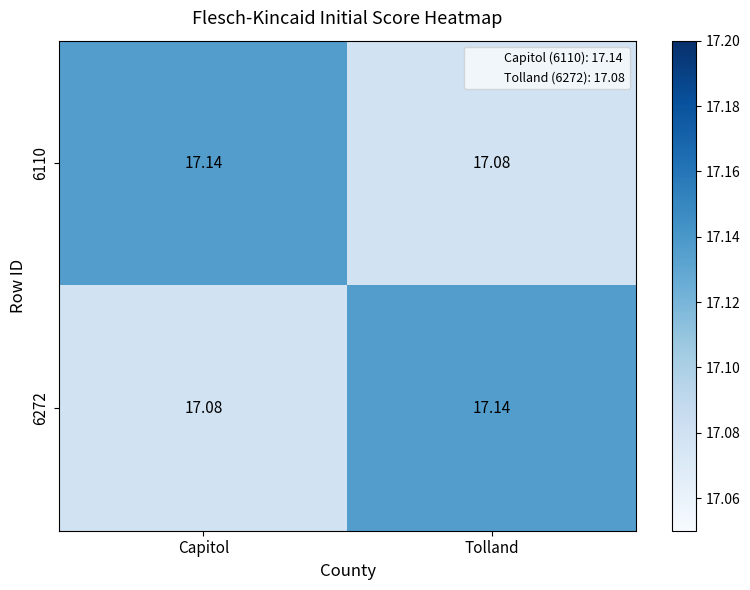

Which category has the lowest value in the 6272 series?

Capitol